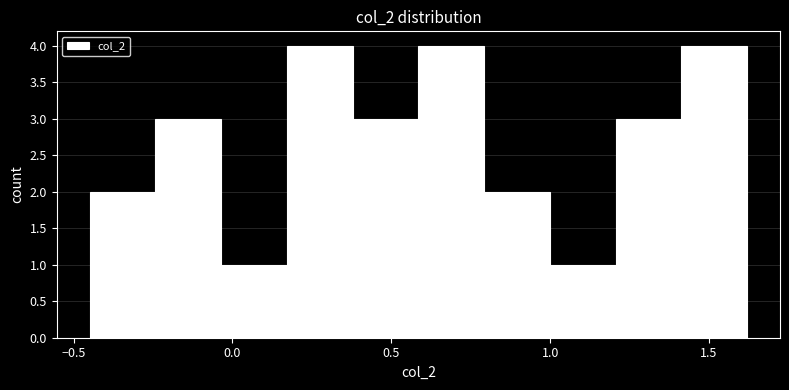

What is the height of the bar covering 1.00 to 1.20 on the x-axis? Neither the bar edges nor the heights are printed on the chart, so give them approximately, as read against the axes.

1